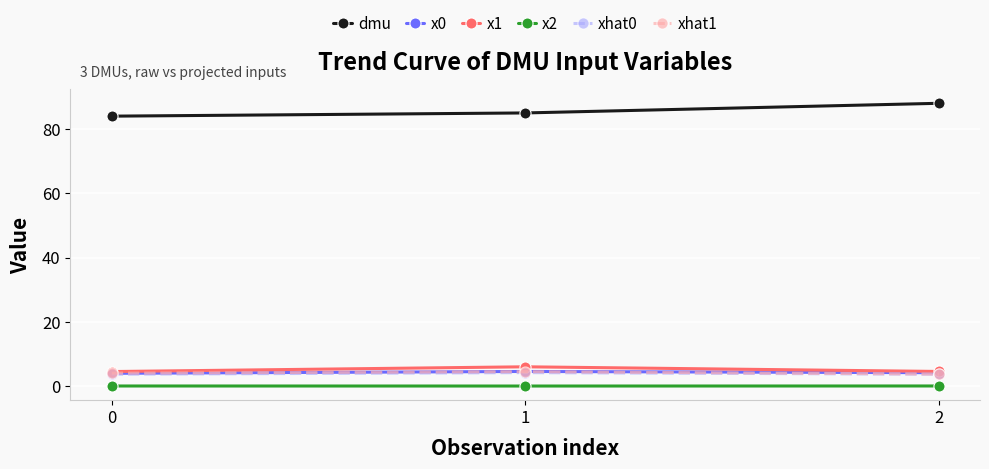

What is the maximum value shown in the chart?

88.0